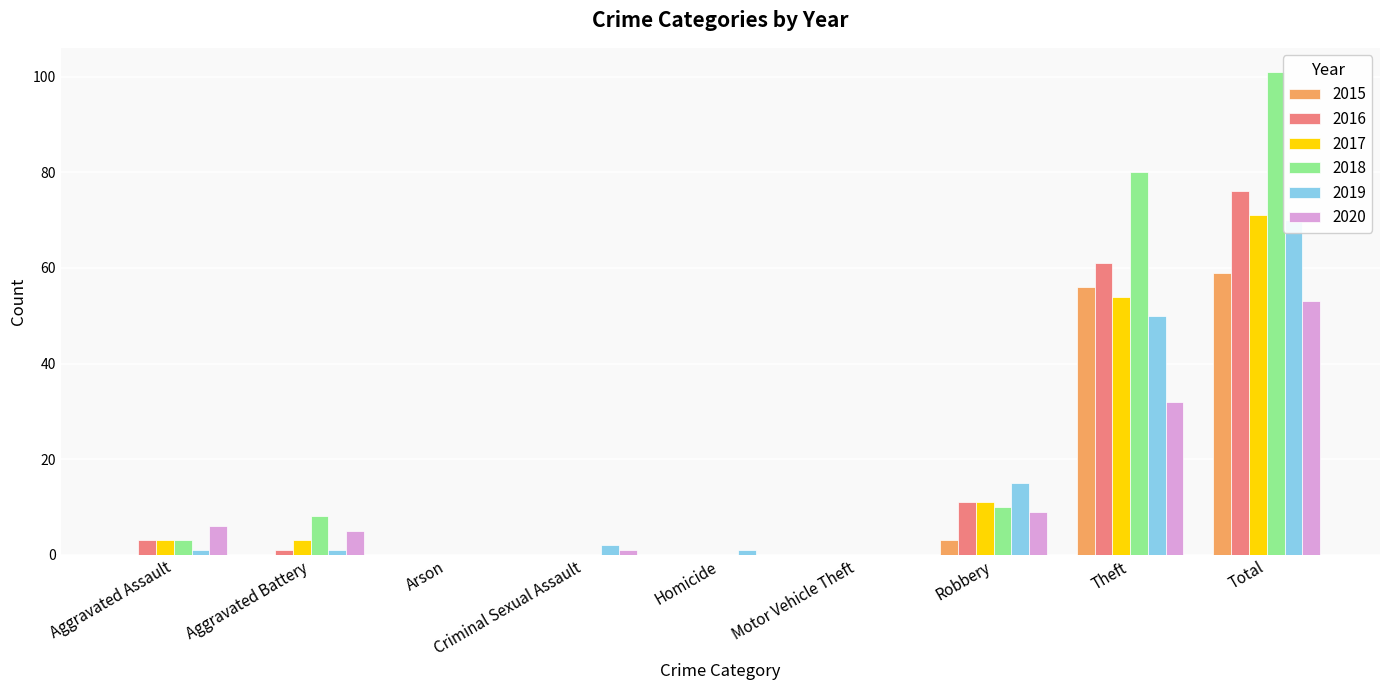

Reading left to right, what are all the values shown in this chart?

2015: Aggravated Assault=0	Aggravated Battery=0	Arson=0	Criminal Sexual Assault=0	Homicide=0	Motor Vehicle Theft=0	Robbery=3	Theft=56	Total=59
2016: Aggravated Assault=3	Aggravated Battery=1	Arson=0	Criminal Sexual Assault=0	Homicide=0	Motor Vehicle Theft=0	Robbery=11	Theft=61	Total=76
2017: Aggravated Assault=3	Aggravated Battery=3	Arson=0	Criminal Sexual Assault=0	Homicide=0	Motor Vehicle Theft=0	Robbery=11	Theft=54	Total=71
2018: Aggravated Assault=3	Aggravated Battery=8	Arson=0	Criminal Sexual Assault=0	Homicide=0	Motor Vehicle Theft=0	Robbery=10	Theft=80	Total=101
2019: Aggravated Assault=1	Aggravated Battery=1	Arson=0	Criminal Sexual Assault=2	Homicide=1	Motor Vehicle Theft=0	Robbery=15	Theft=50	Total=70
2020: Aggravated Assault=6	Aggravated Battery=5	Arson=0	Criminal Sexual Assault=1	Homicide=0	Motor Vehicle Theft=0	Robbery=9	Theft=32	Total=53